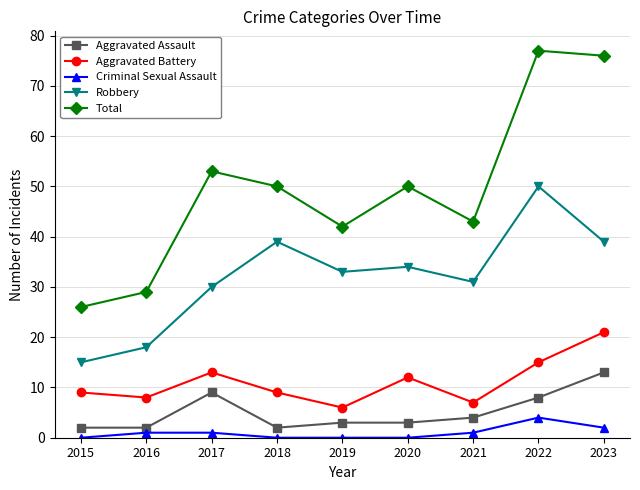

What is the difference between the Aggravated Assault values at 2016 and 2023?

11